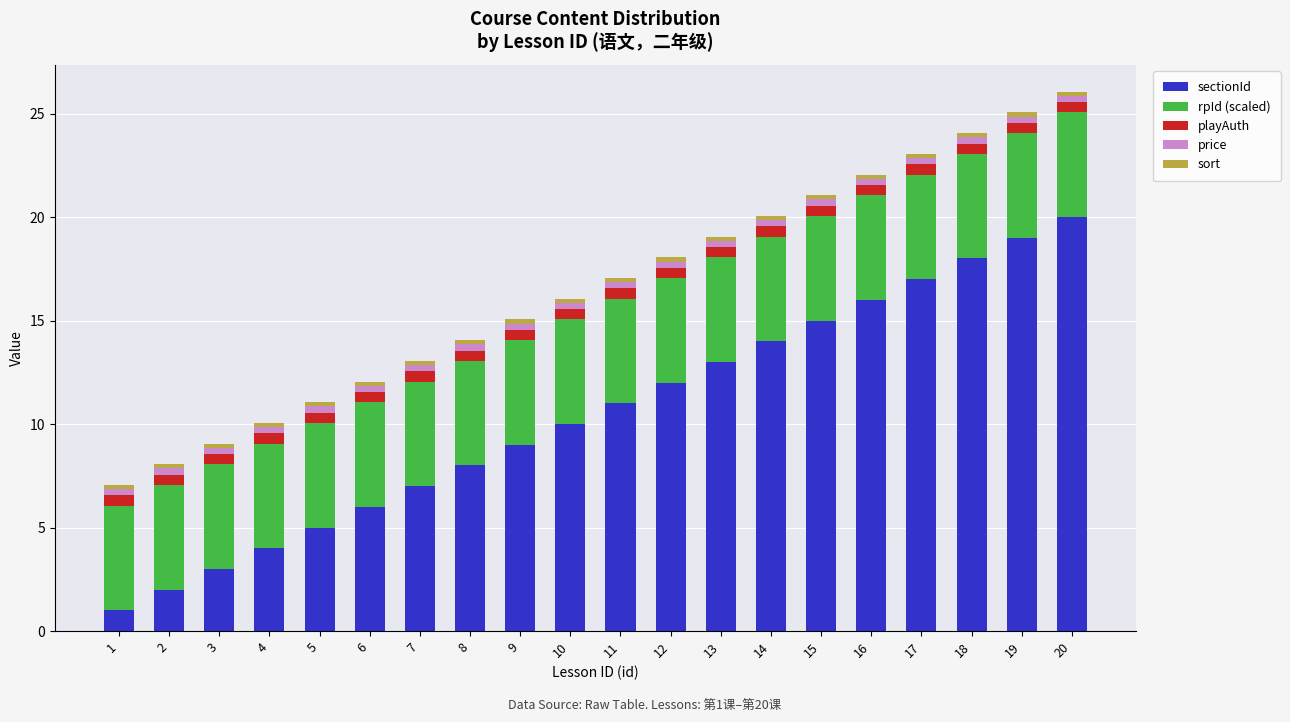

List the labels in order of sectionId value, smallest first.

1, 2, 3, 4, 5, 6, 7, 8, 9, 10, 11, 12, 13, 14, 15, 16, 17, 18, 19, 20